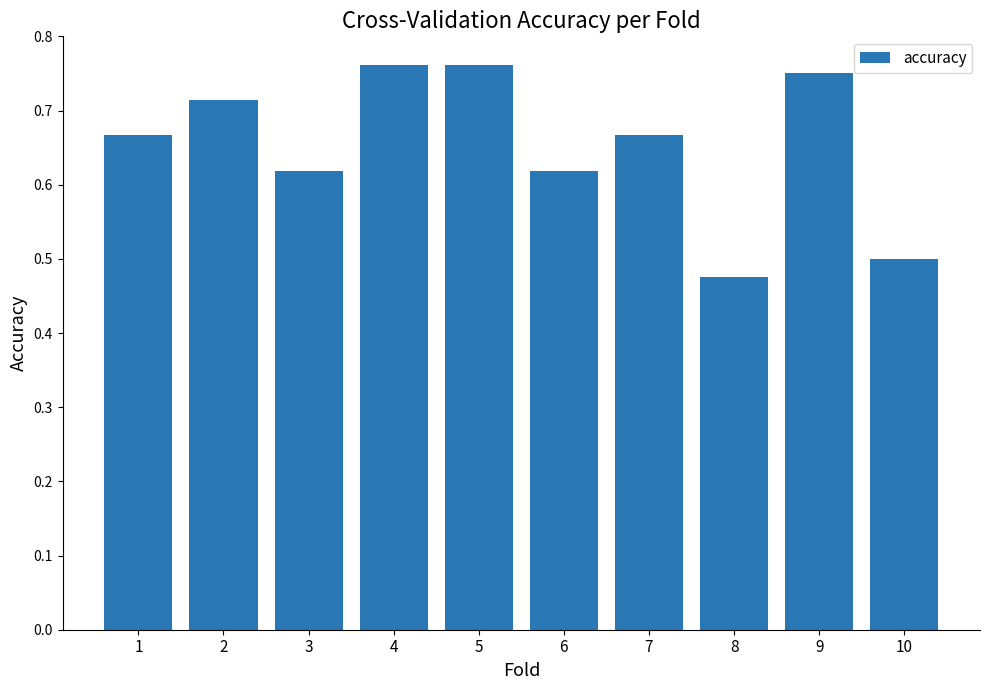

How many categories are shown in the chart?

10